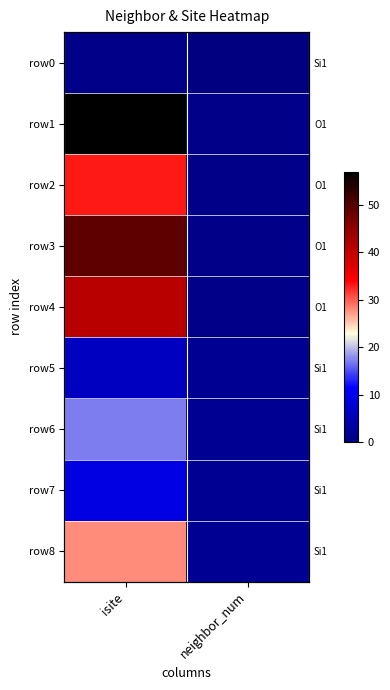

Which series changed the most between isite and neighbor_num?

row1